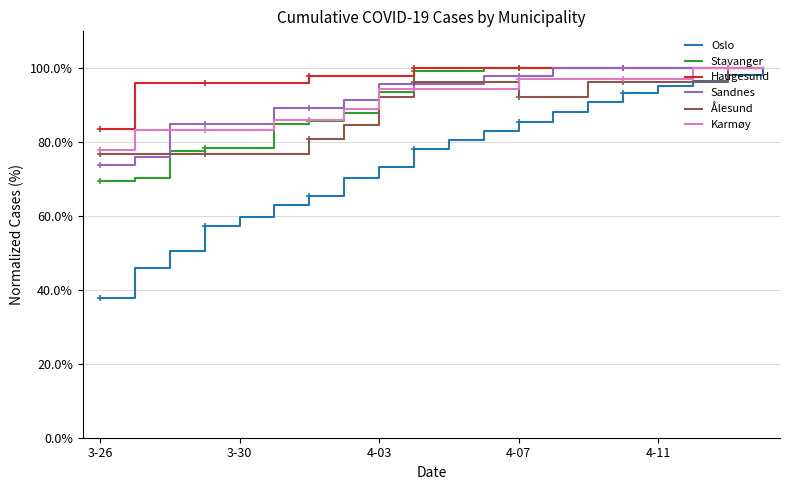

What is the maximum value for Oslo?

1.0